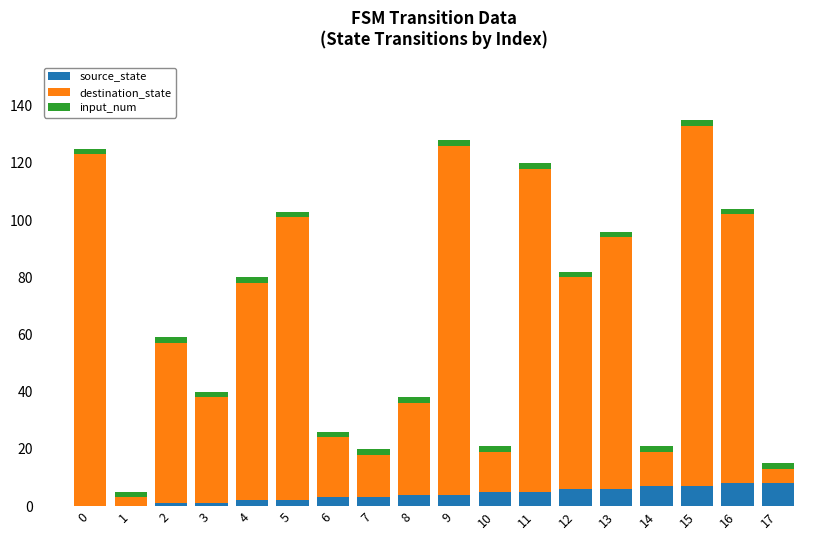

True or false: source_state has a value of 4 at 8.

True